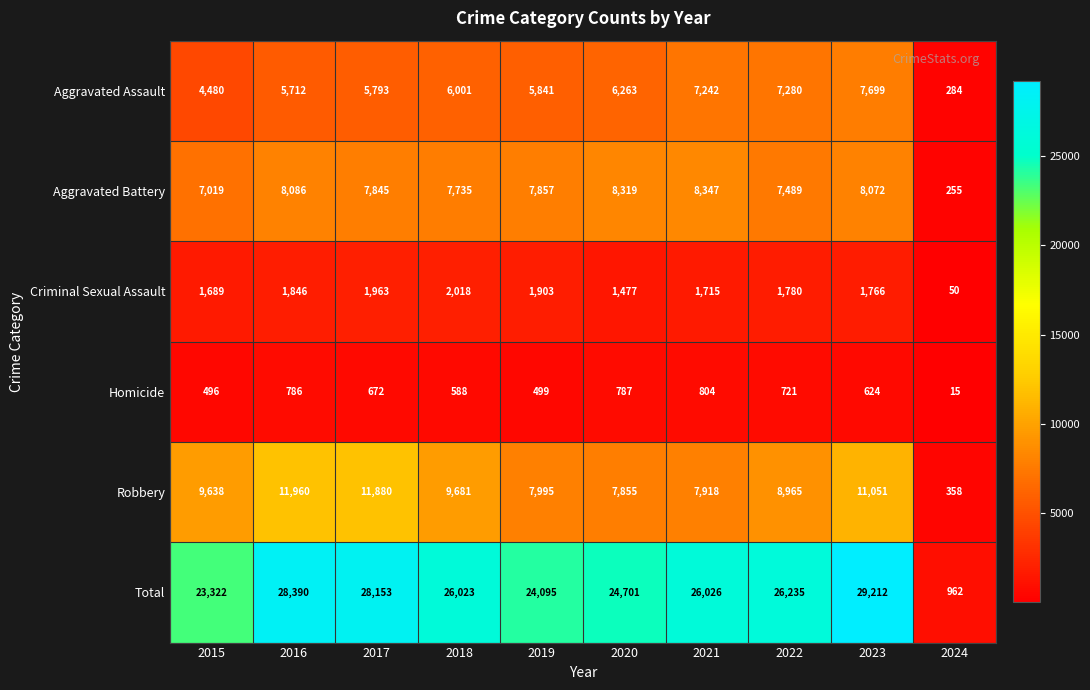

How many values in the Criminal Sexual Assault series are below 1780?

5